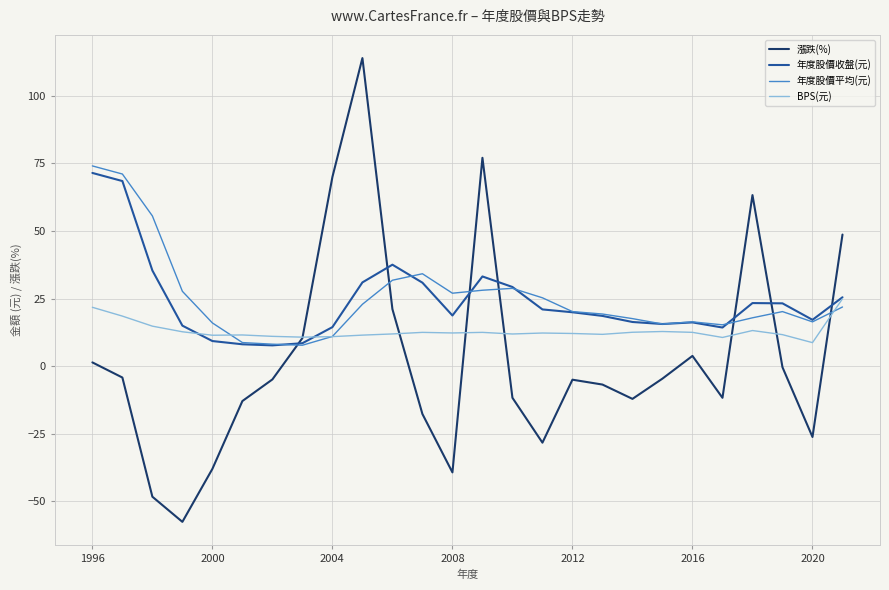

Which series has the largest range (max minus min)?

漲跌(%)